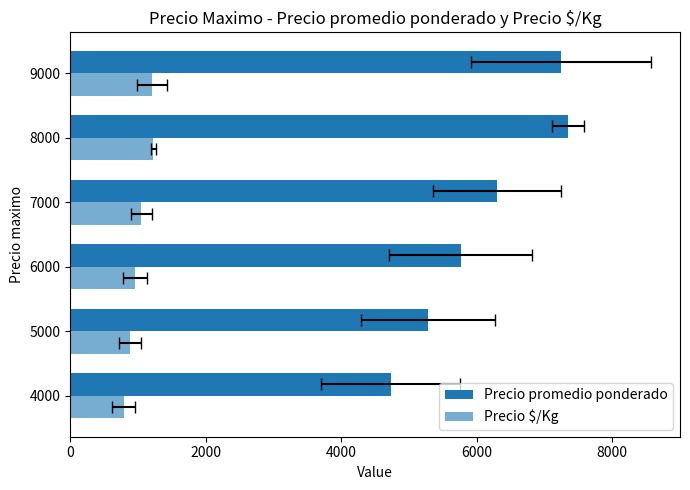

What is the highest value of the Precio promedio ponderado series?

7349.0